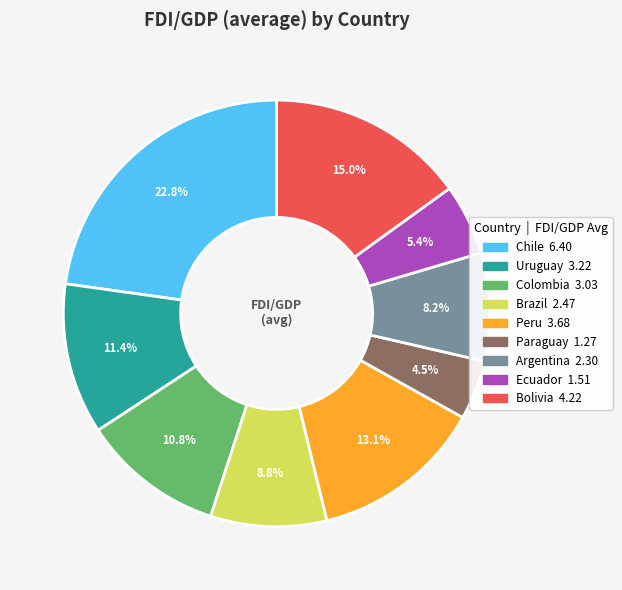

To the nearest percent, what is the combined percentage of Uruguay and Chile?

34%